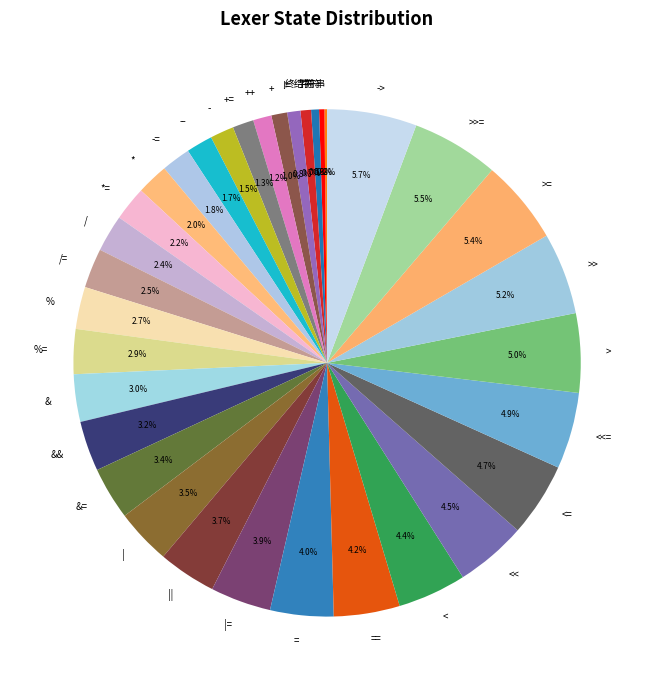

To the nearest percent, what is the average slice percentage?

3%